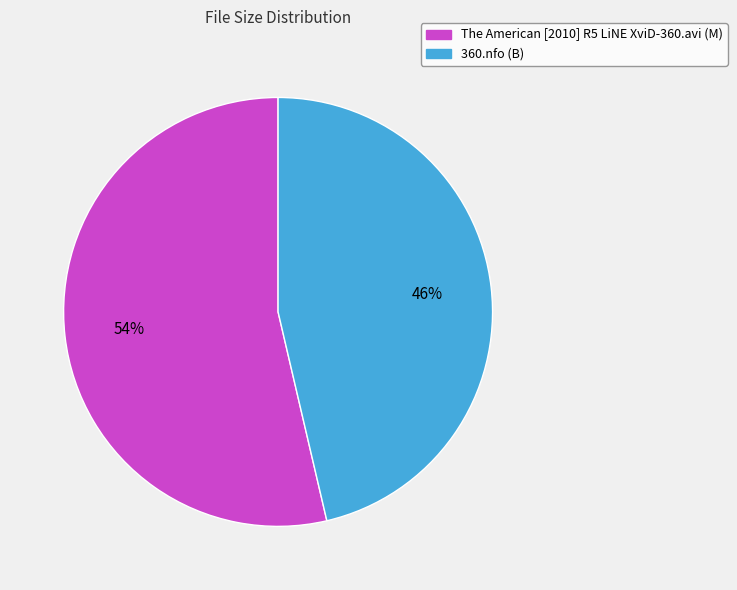

Which slice is the smallest?

360.nfo